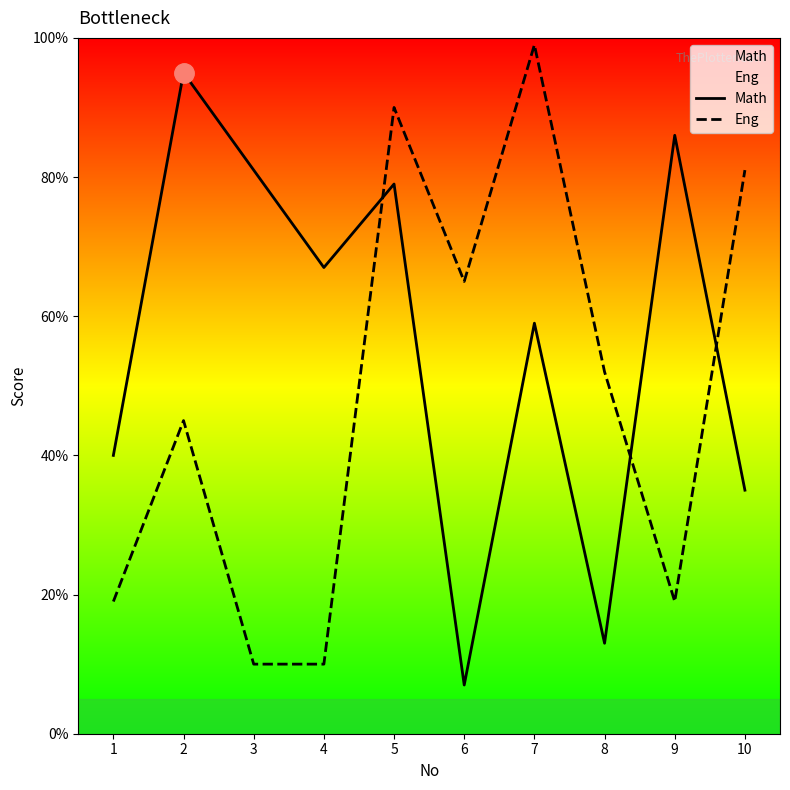

True or false: Eng has more than 2 interior local peaks.

True